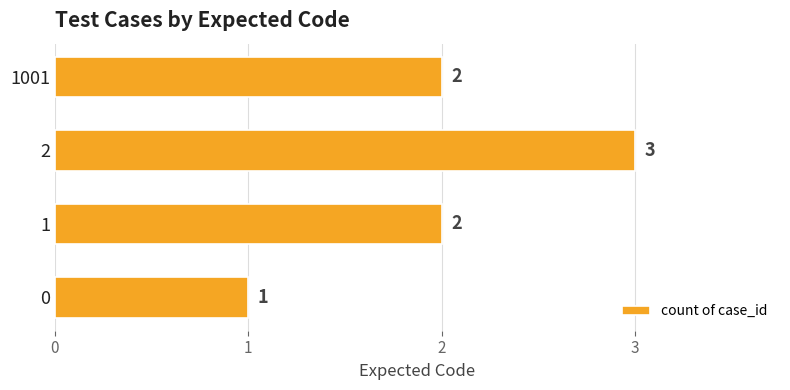

What is the maximum value shown in the chart?

3